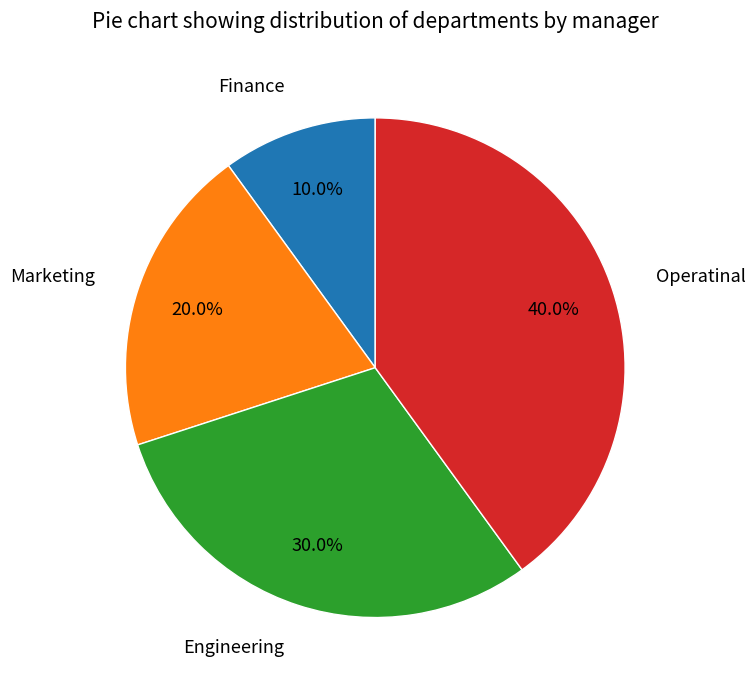

To the nearest percent, what is the combined percentage of Operatinal and Marketing?

60%